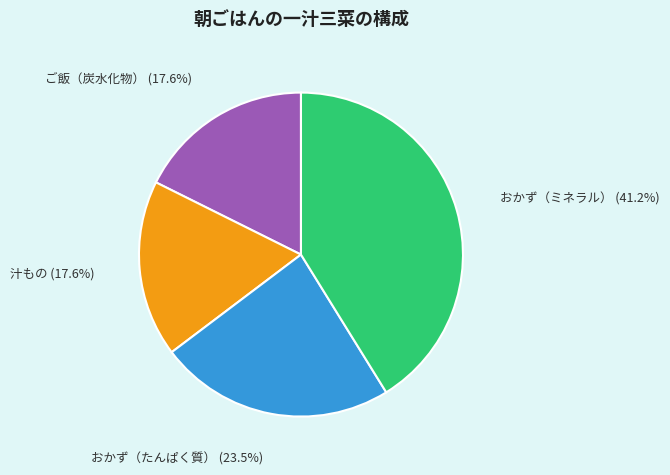

Do ご飯（炭水化物） and おかず（たんぱく質） together represent more than half of the pie?

No